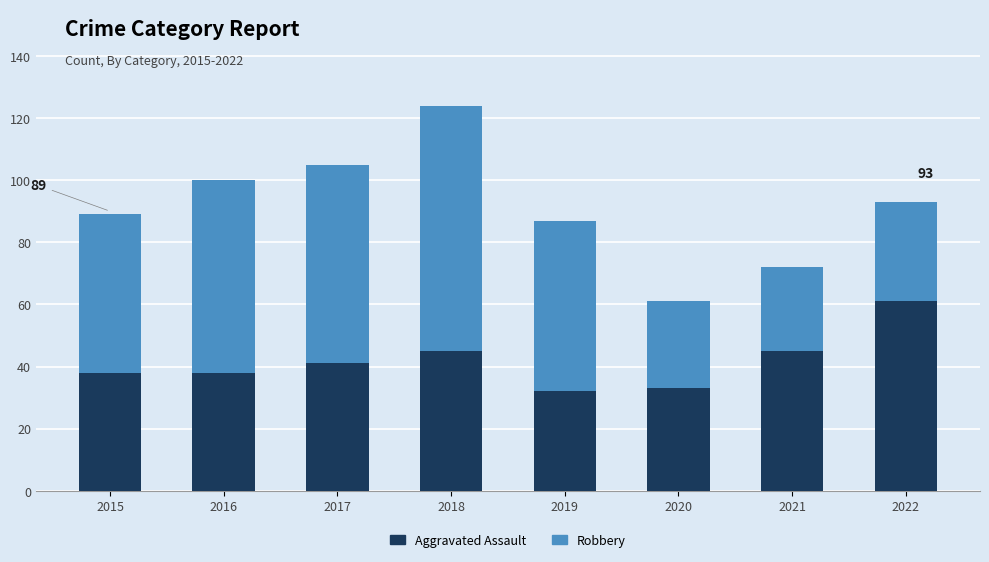

At which category is the sum across all series the highest?

2018